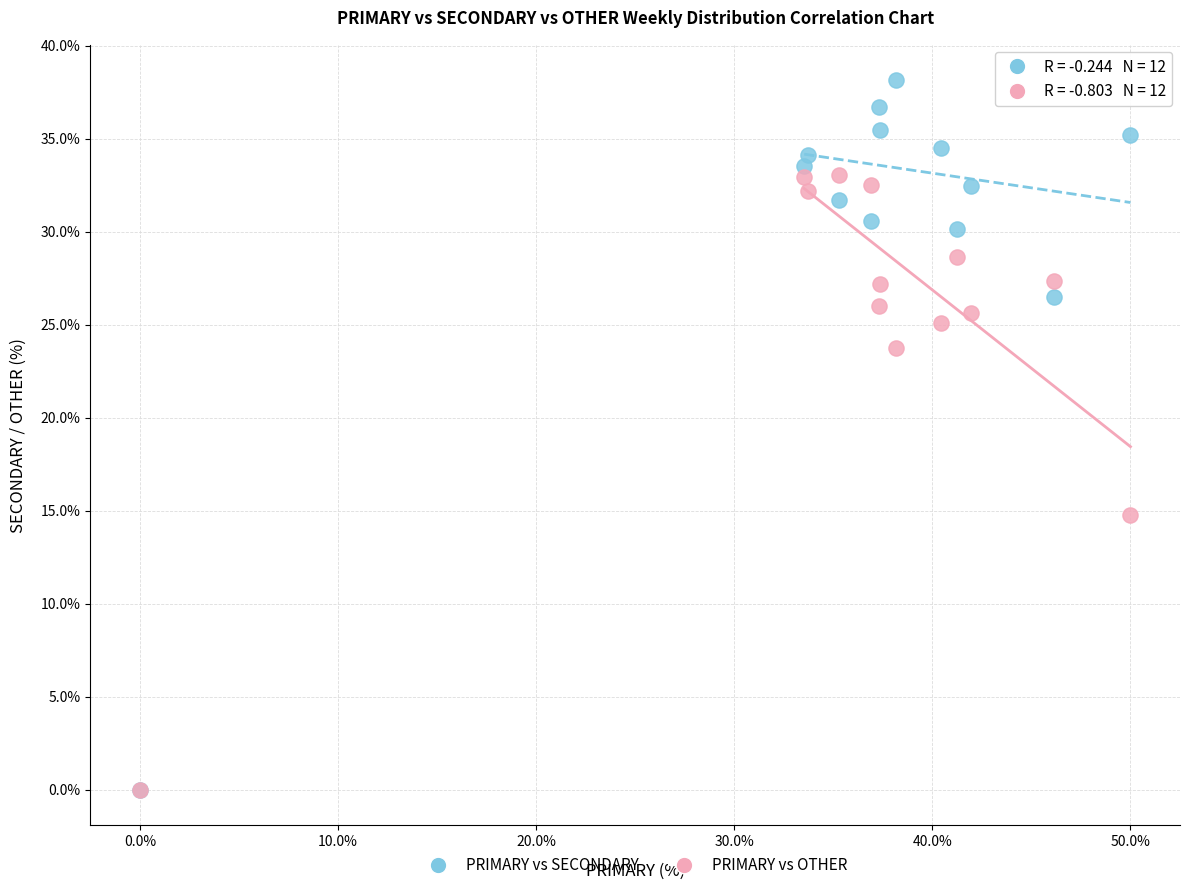

In the PRIMARY vs SECONDARY series, what Y value is closest to 19?

26.5